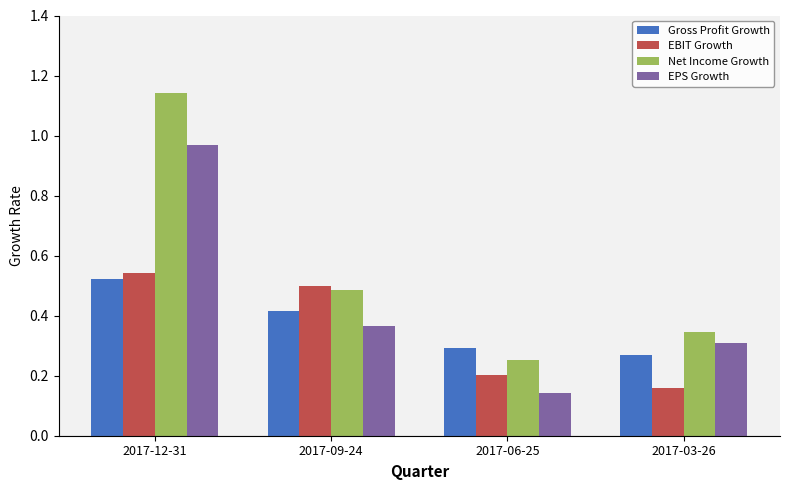

What are all the series names shown in the legend?

Gross Profit Growth, EBIT Growth, Net Income Growth, EPS Growth